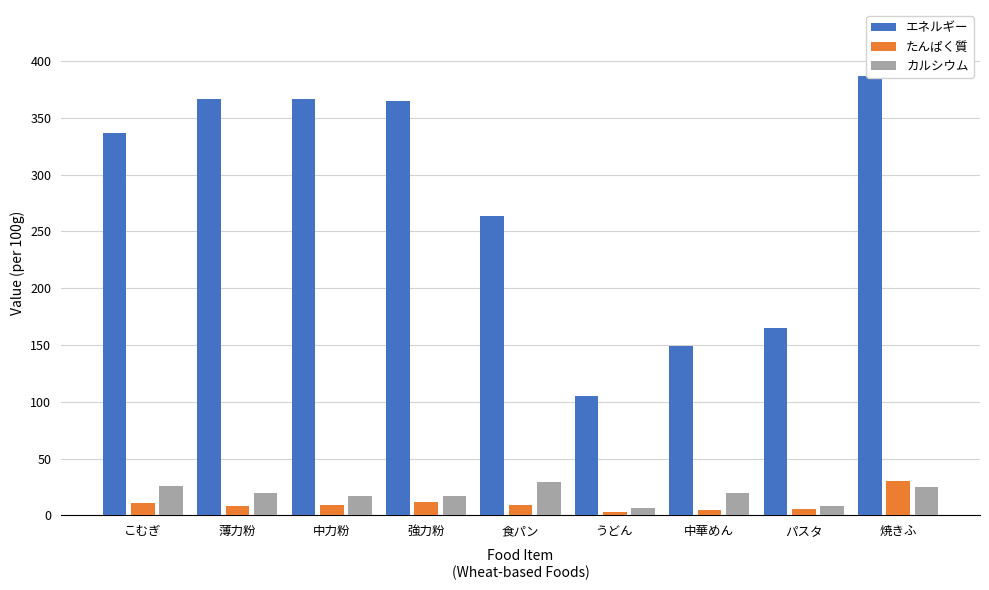

At 焼きふ, list the series in order from smallest to largest.

カルシウム, たんぱく質, エネルギー